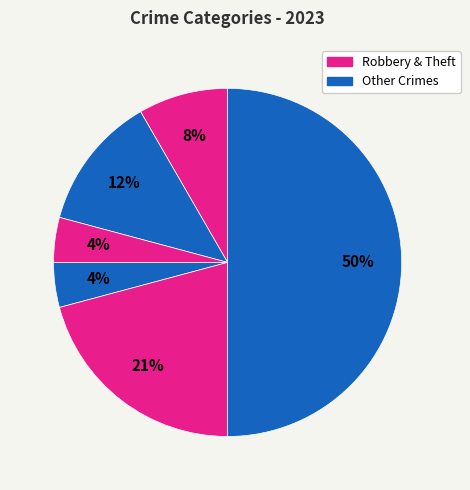

How many segments does this pie chart have?

6